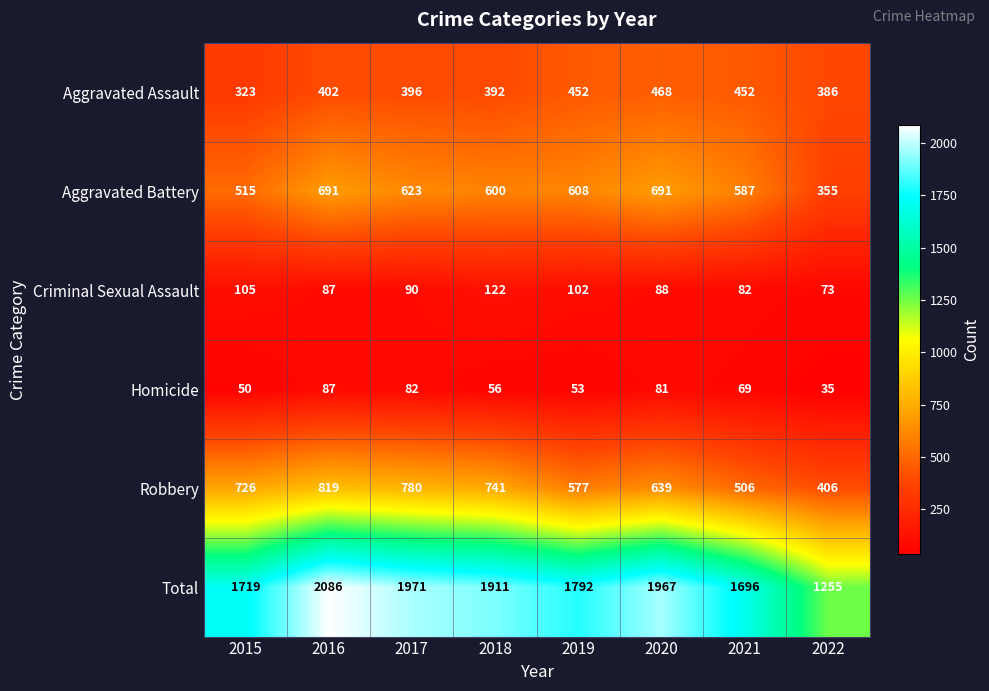

Rank the series by their maximum value, from lowest to highest.

Homicide, Criminal Sexual Assault, Aggravated Assault, Aggravated Battery, Robbery, Total